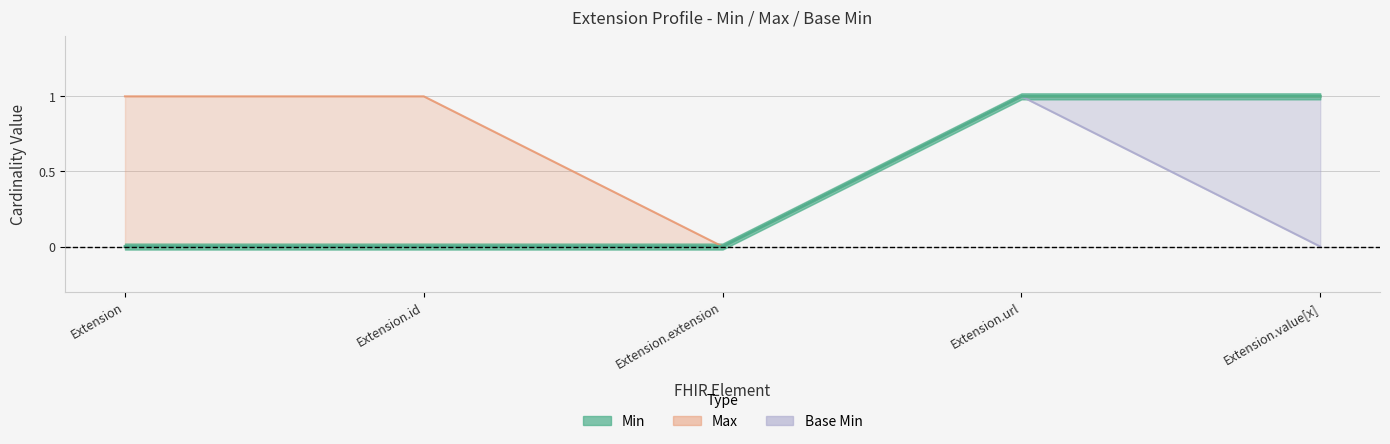

At which category does the chart reach its minimum across all series?

Extension